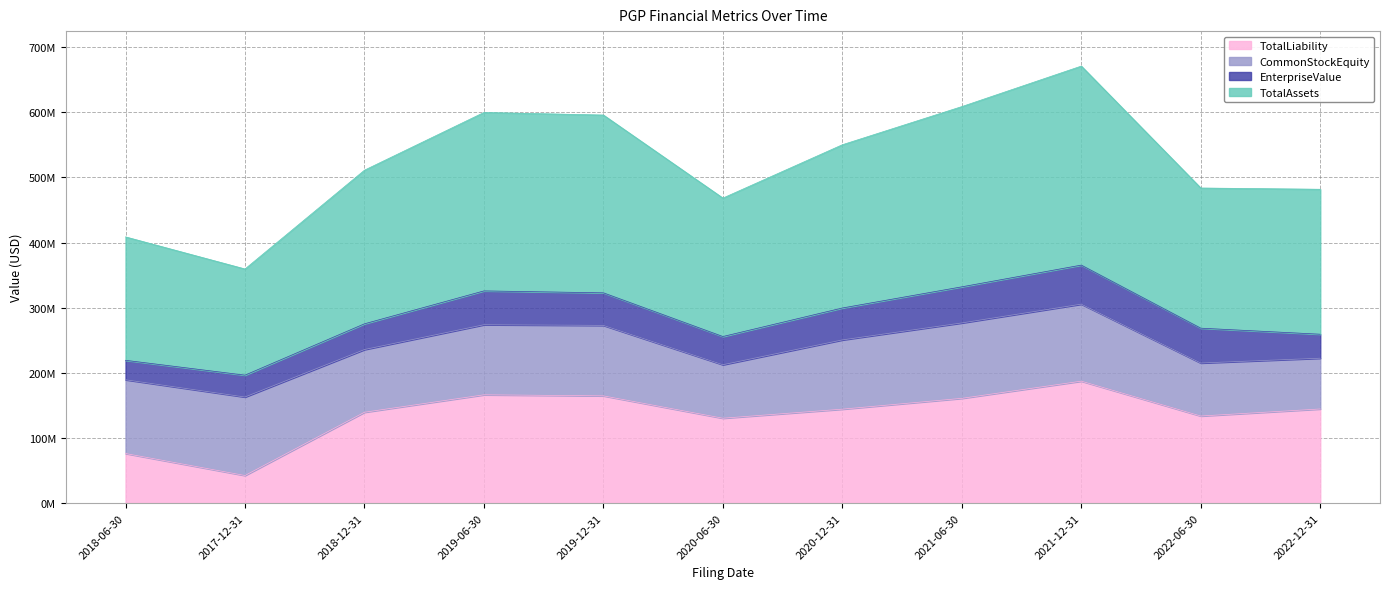

True or false: TotalLiability and TotalAssets intersect in this chart.

False